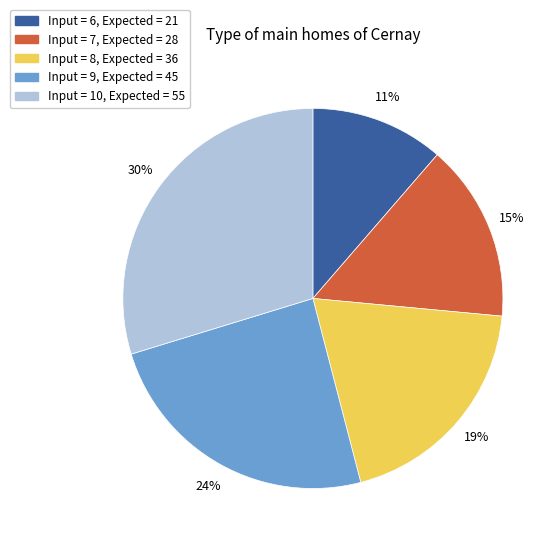

Is there a majority slice in this chart?

No